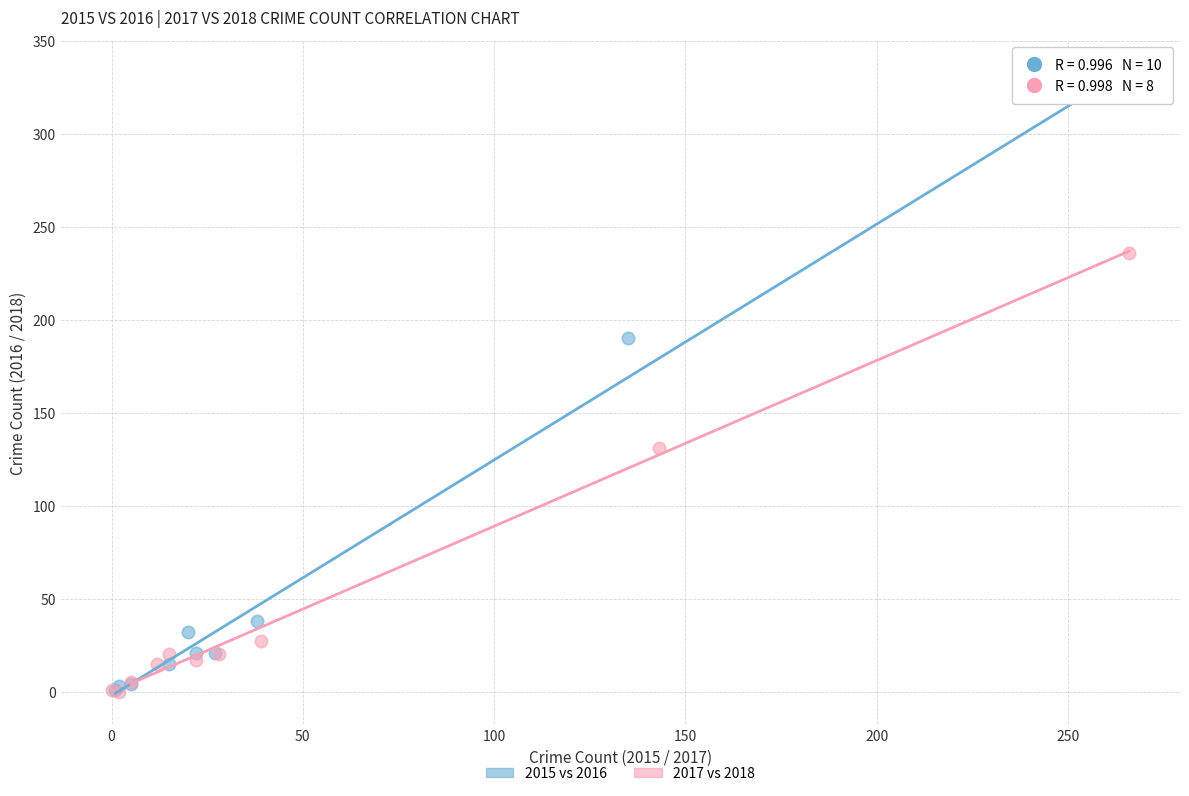

Which series reaches the maximum Y coordinate?

2015 vs 2016